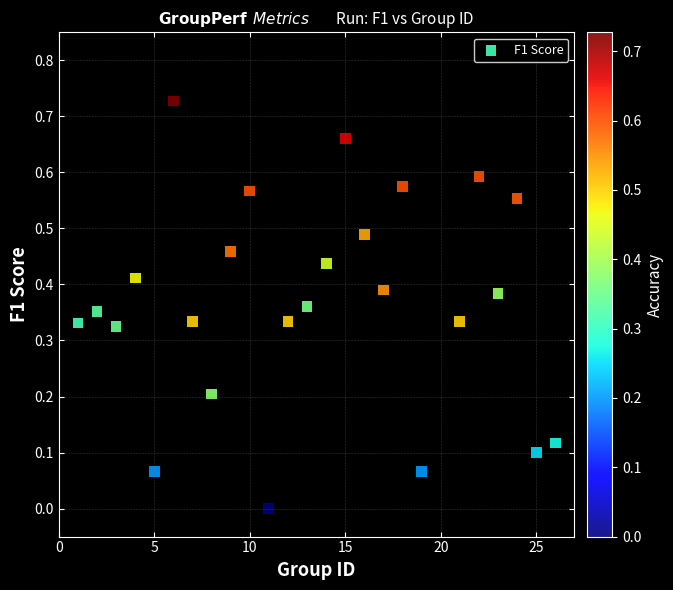

What is the range of X values (max minus min)?

25.0